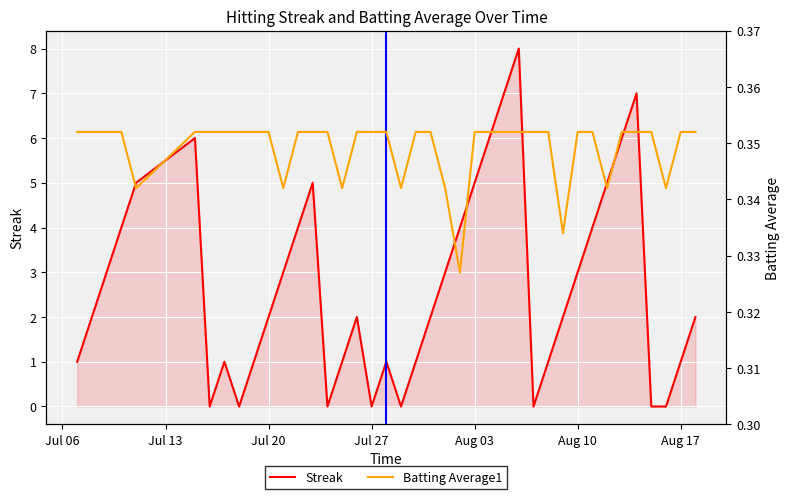

What is the average value of the Batting Average1 series?

0.3